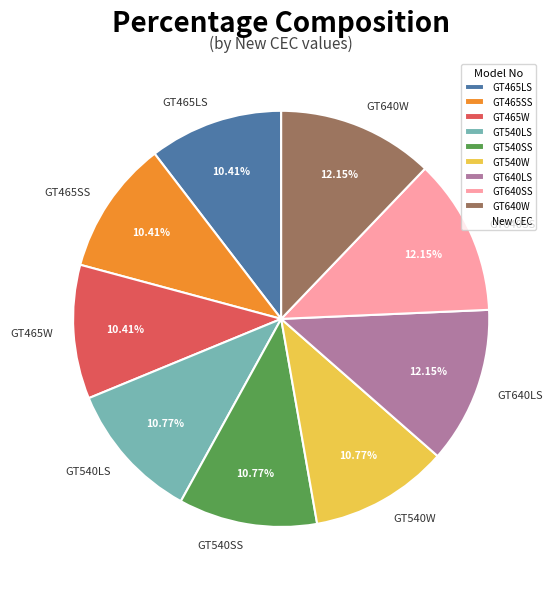

To the nearest percent, what is the combined percentage of GT640SS and GT540W?

23%